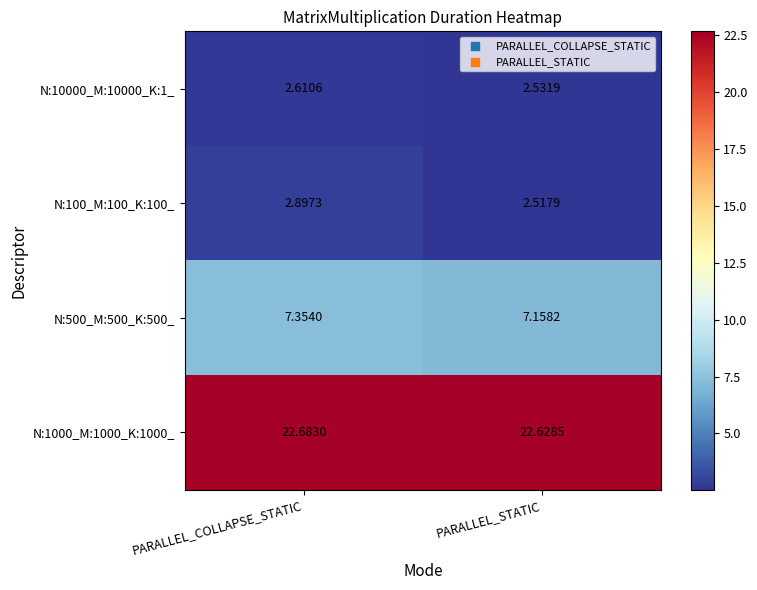

At which label is N:10000_M:10000_K:1_ closest to 2?

PARALLEL_STATIC